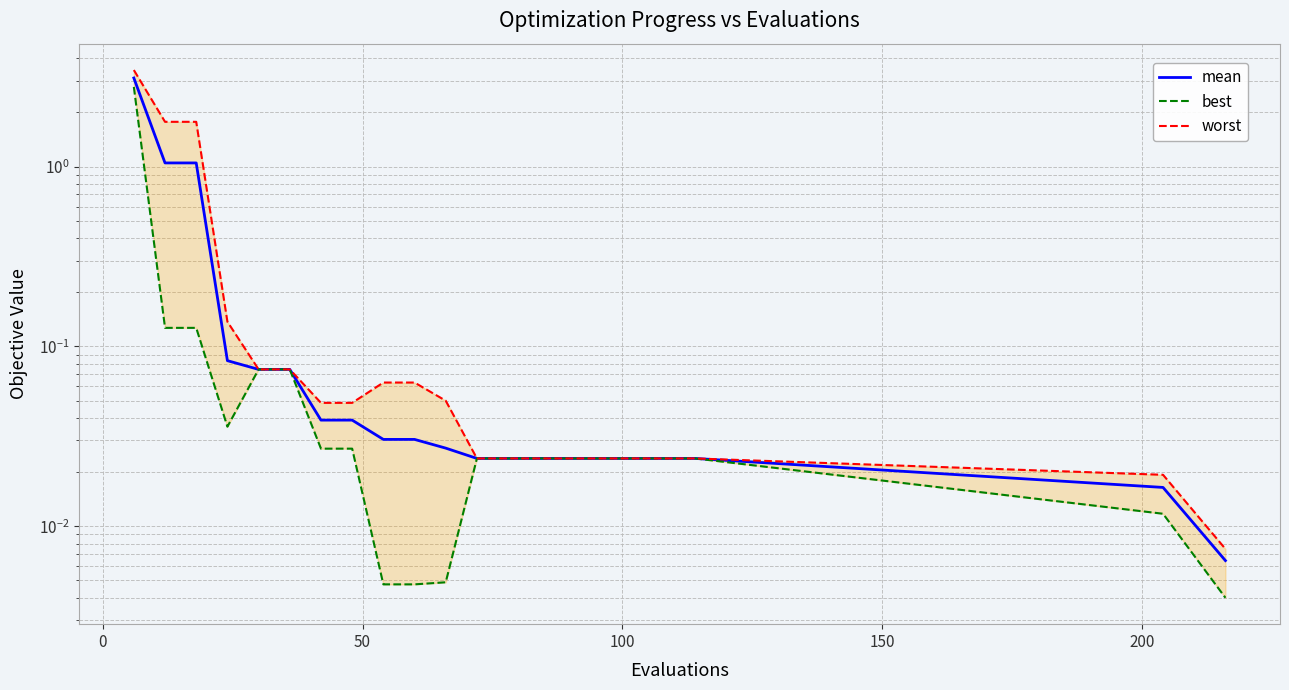

Rank the series by their average value, from highest to lowest.

worst, mean, best